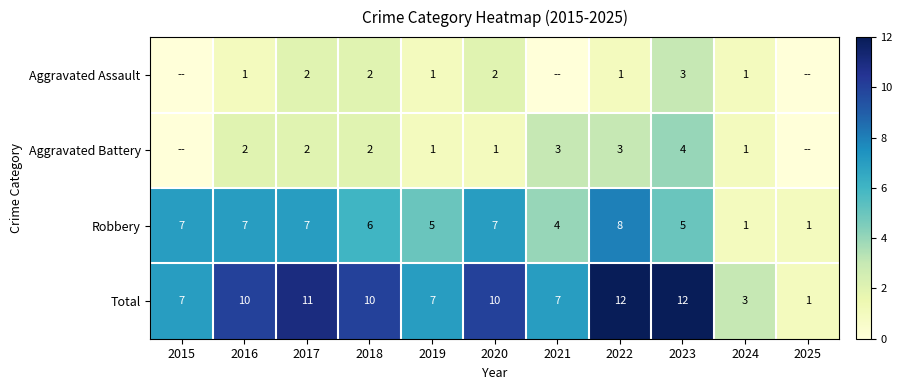

Between 2015 and 2024, which is larger?

2024